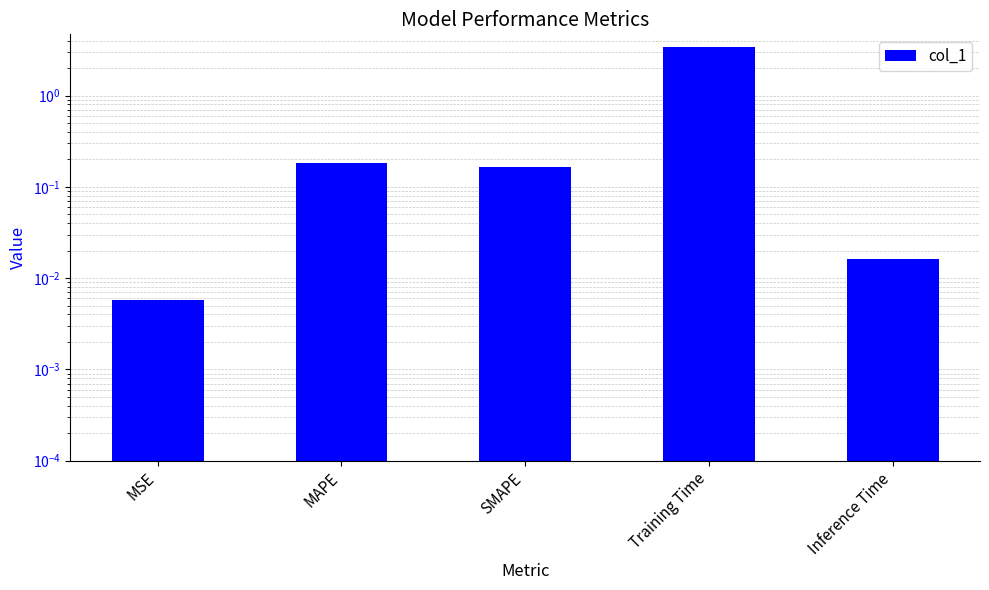

Reading left to right, list all the values displayed in this chart.

MSE=0.0	MAPE=0.2	SMAPE=0.2	Training Time=3.4	Inference Time=0.0